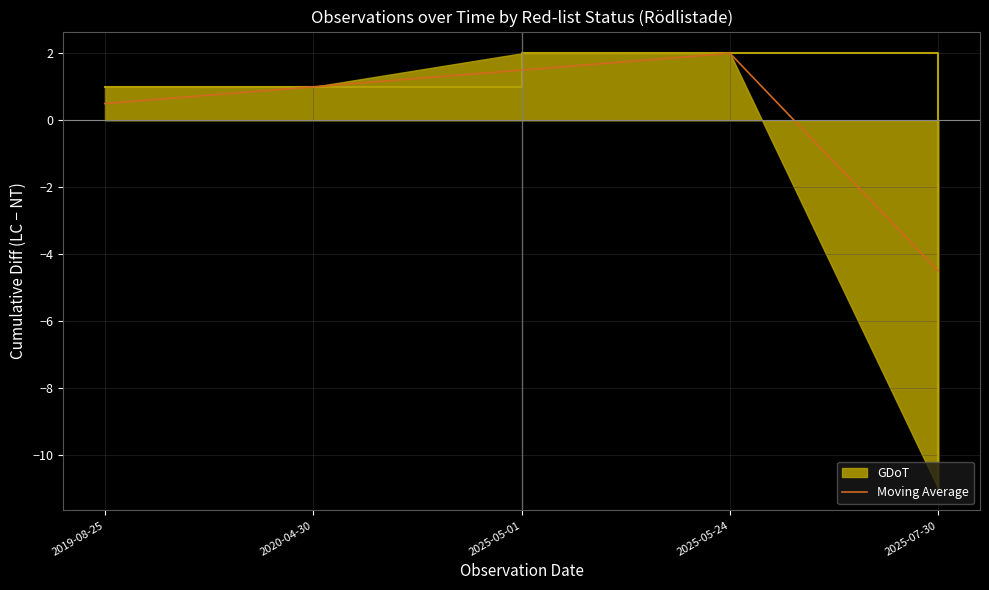

What is the maximum value shown in the chart?

2.0